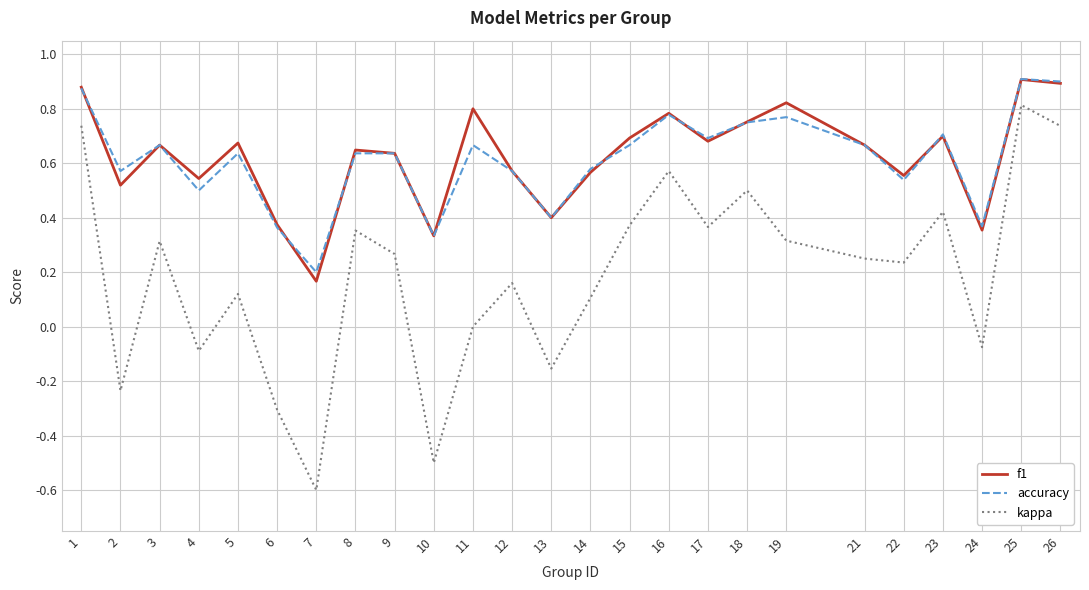

True or false: accuracy and kappa cross at least once.

False